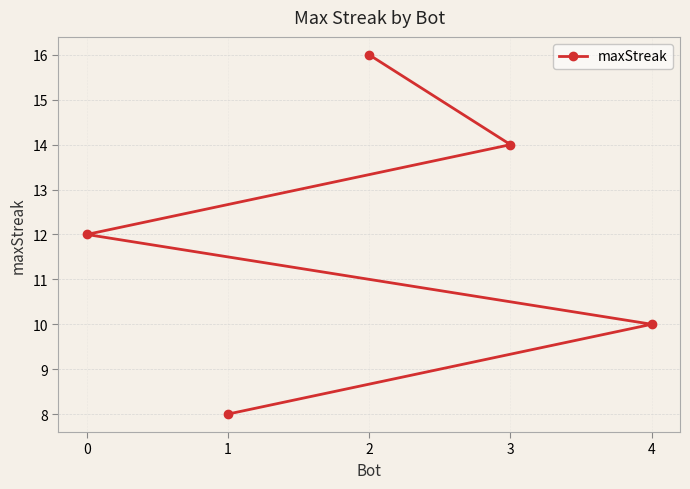

List the labels in order of value, smallest first.

1, 4, 0, 3, 2